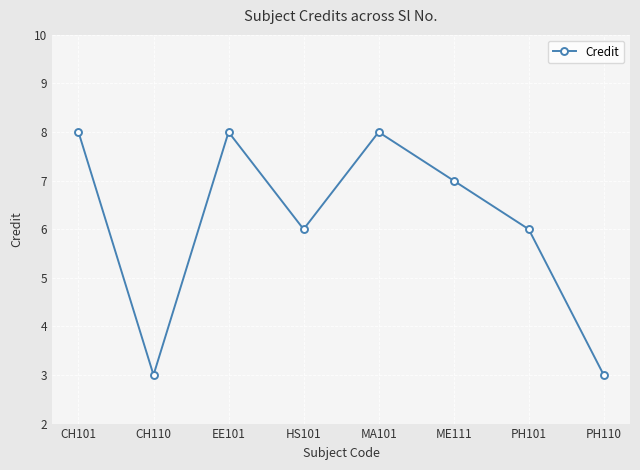

What is the difference between the second highest and second lowest values?

5